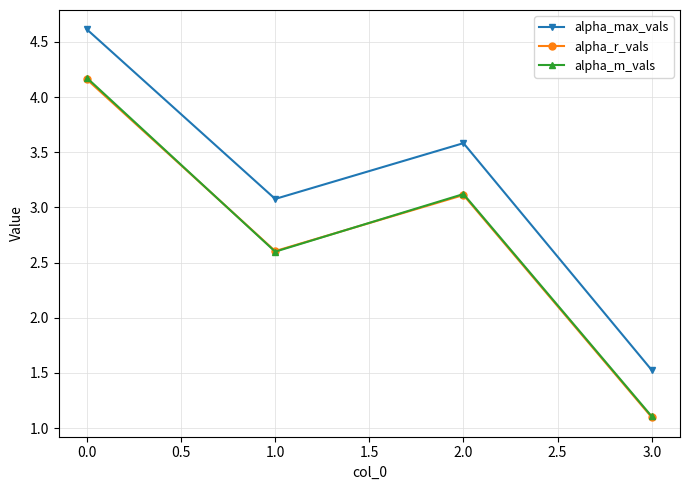

What are all the series names shown in the legend?

alpha_max_vals, alpha_r_vals, alpha_m_vals